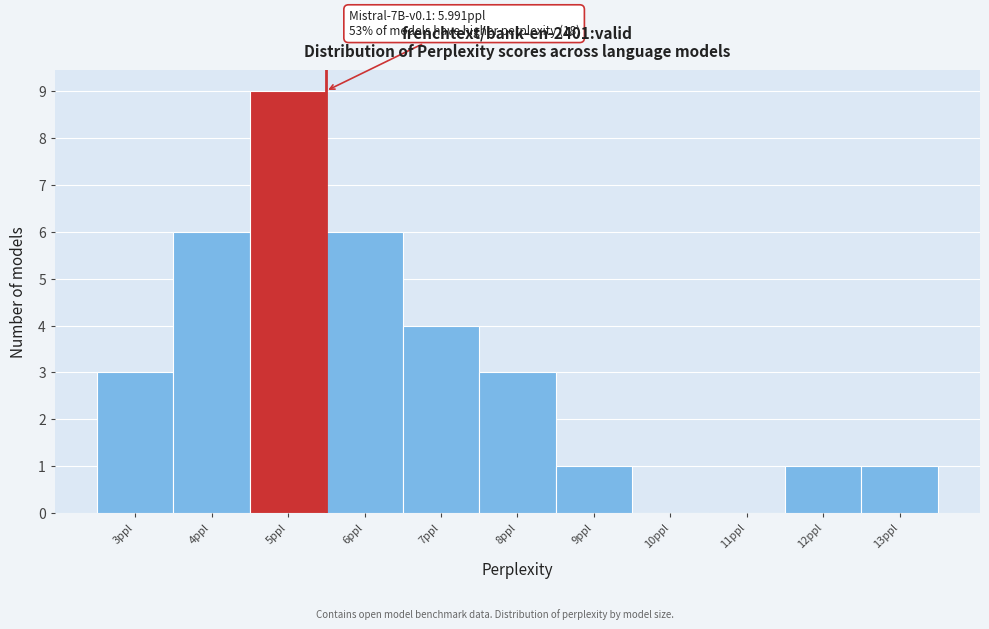

Reading left to right, transcribe all the data shown in this chart.

3ppl=3	4ppl=6	5ppl=9	6ppl=6	7ppl=4	8ppl=3	9ppl=1	10ppl=0	11ppl=0	12ppl=1	13ppl=1